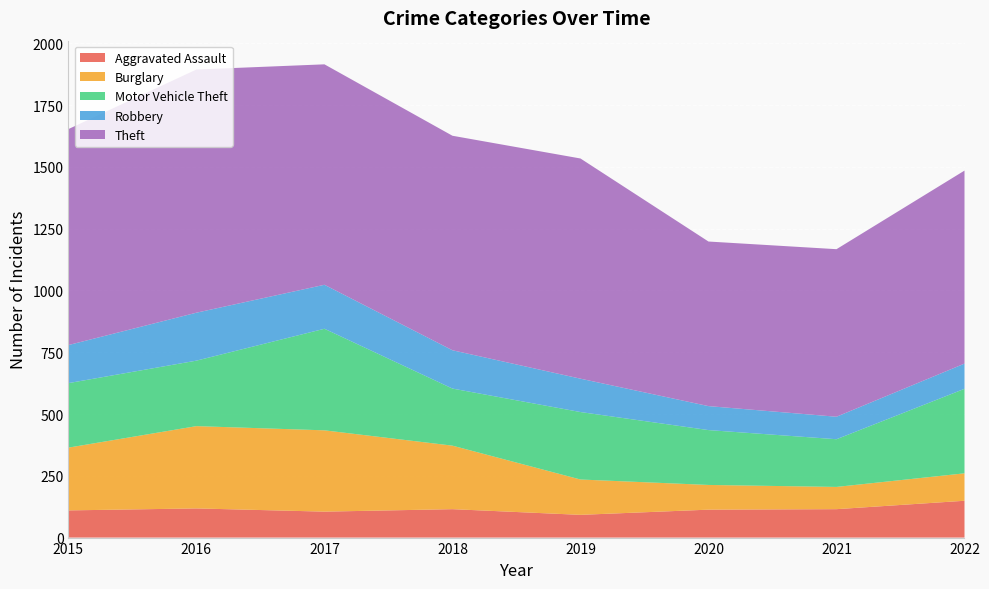

Reading right to left, extract all data points from this chart.

Aggravated Assault: 149	115	113	92	115	105	118	110
Burglary: 111	90	100	143	257	329	333	254
Motor Vehicle Theft: 342	193	222	273	231	411	265	261
Robbery: 102	91	97	135	155	178	194	154
Theft: 781	678	666	891	868	892	984	874